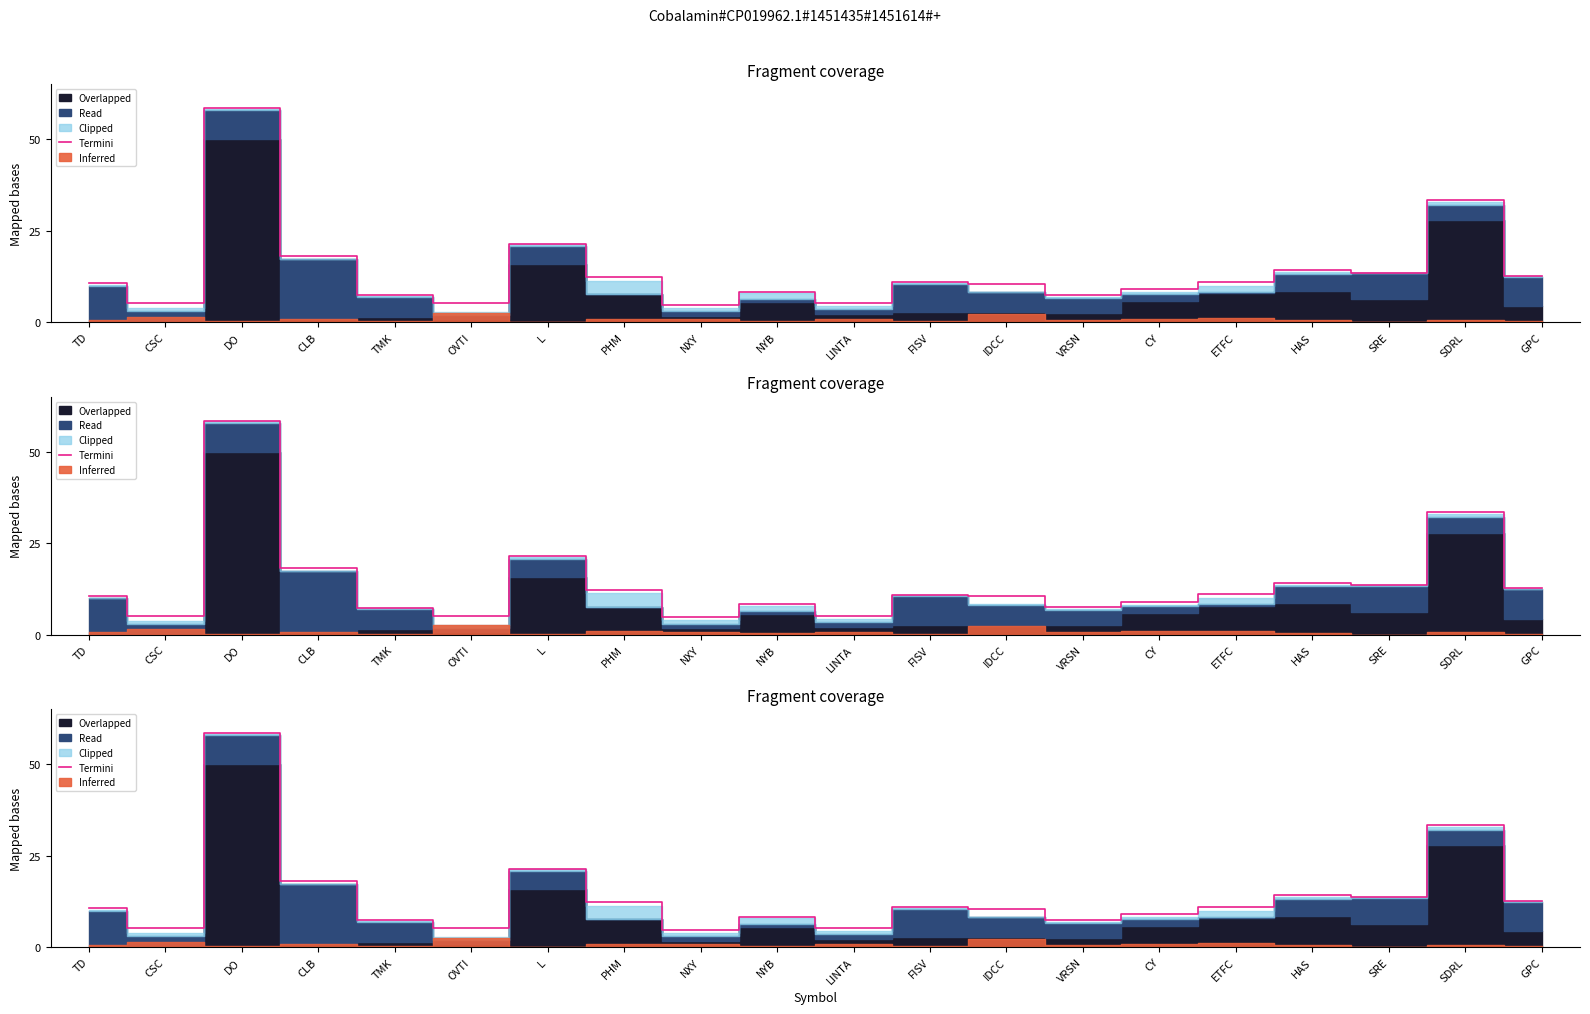

Between PHM and NYB, which is larger?

PHM